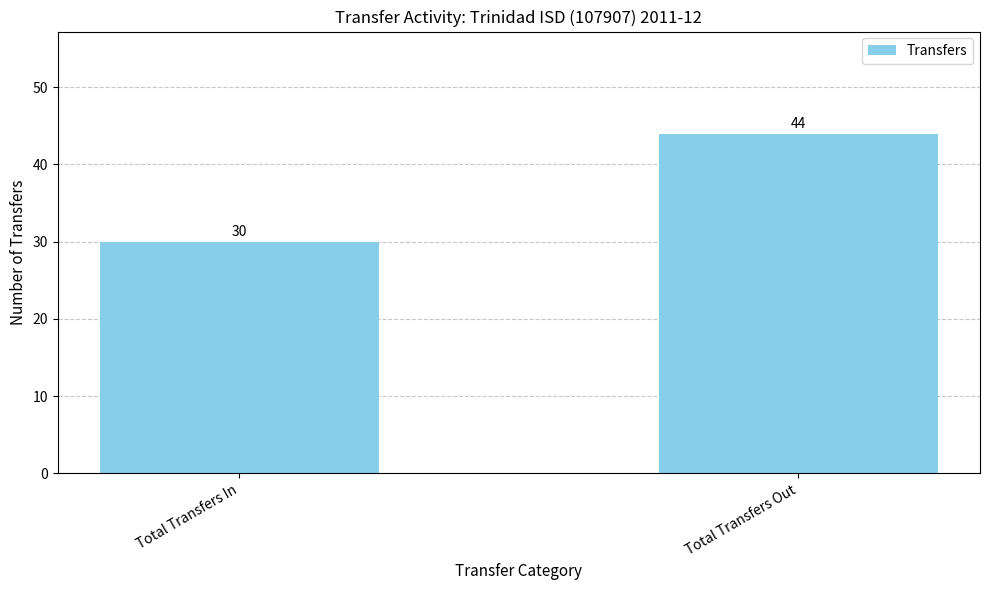

Reading left to right, transcribe all the data shown in this chart.

Total Transfers In=30	Total Transfers Out=44